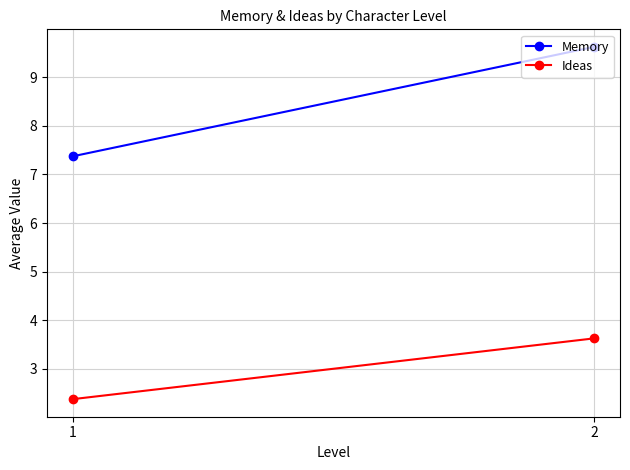

List the series in order of their peak value, highest first.

Memory, Ideas